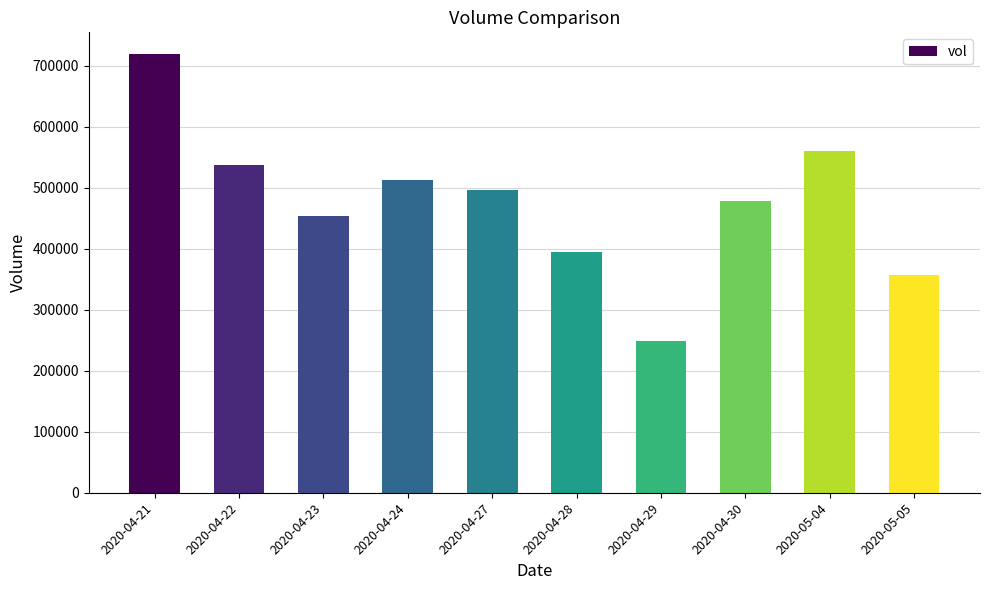

What is the greatest value displayed?

718700